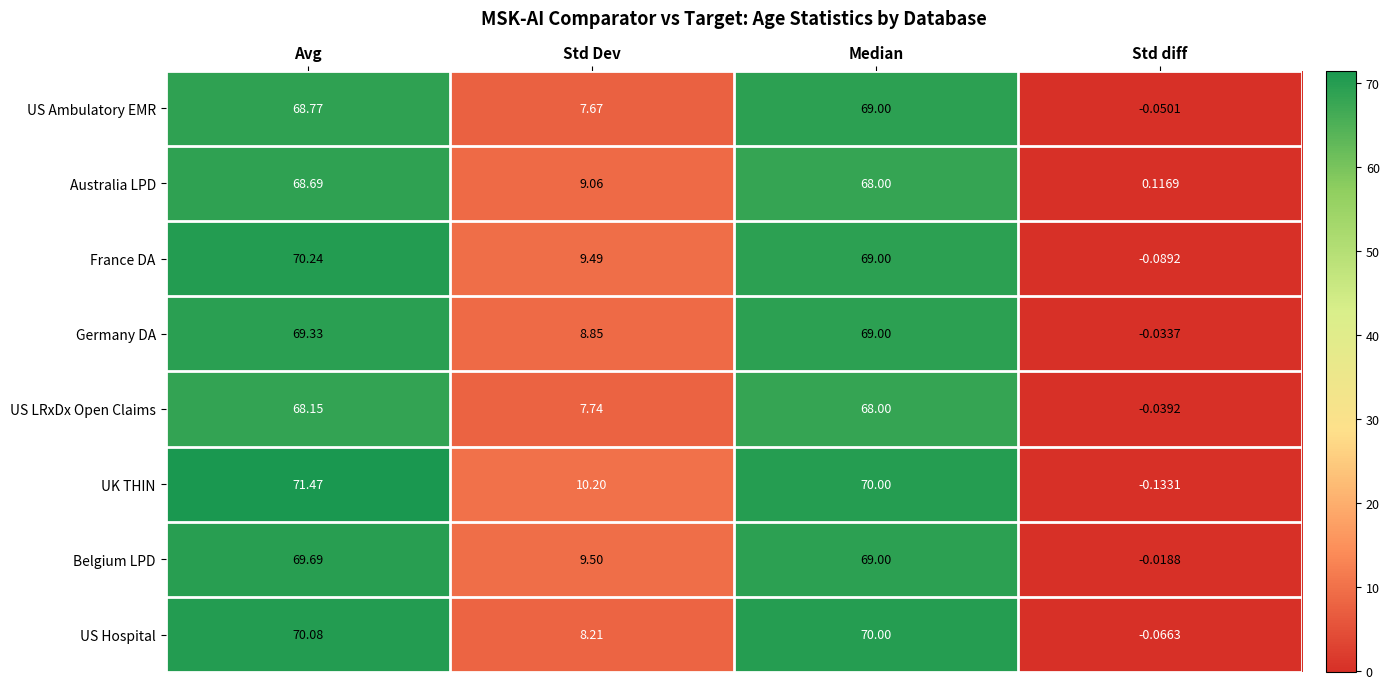

How many data points in US Ambulatory EMR are less than 68?

2